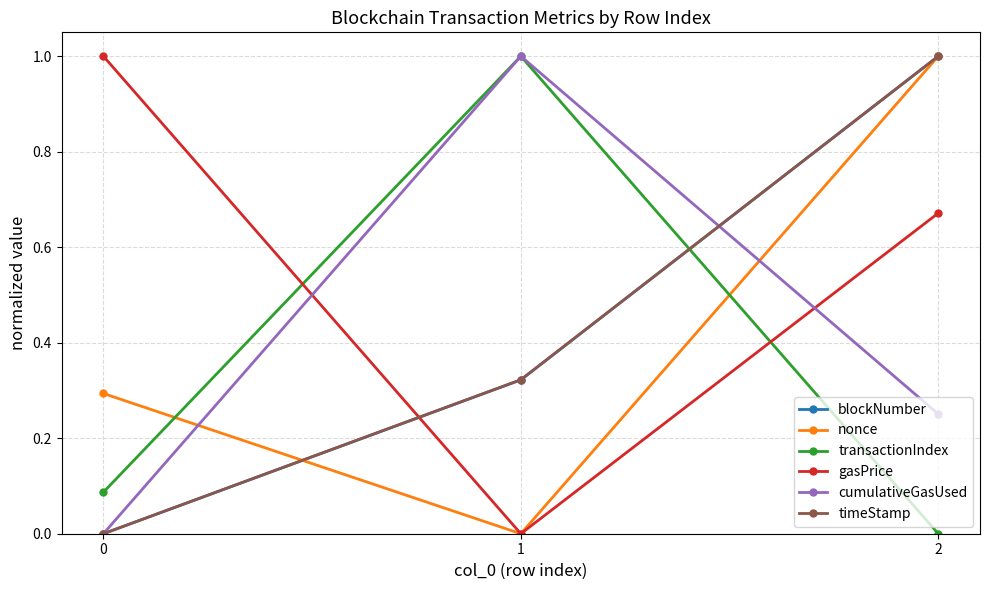

The value of gasPrice at 0 is 0.4. True or false?

False